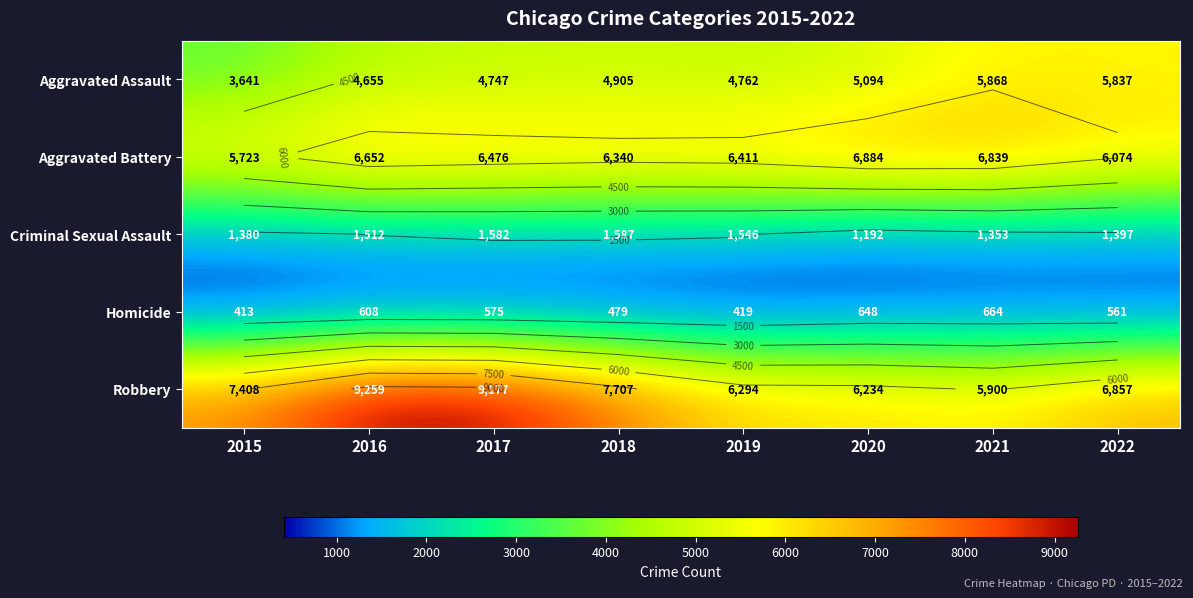

How many data points in Homicide are less than 575?

4